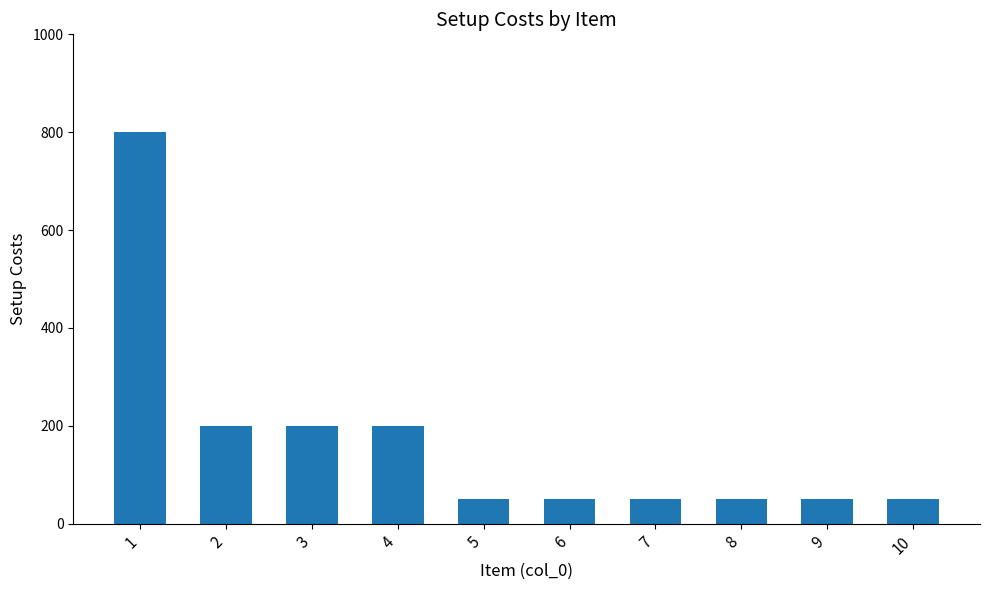

The value at 4 is 125. True or false?

False